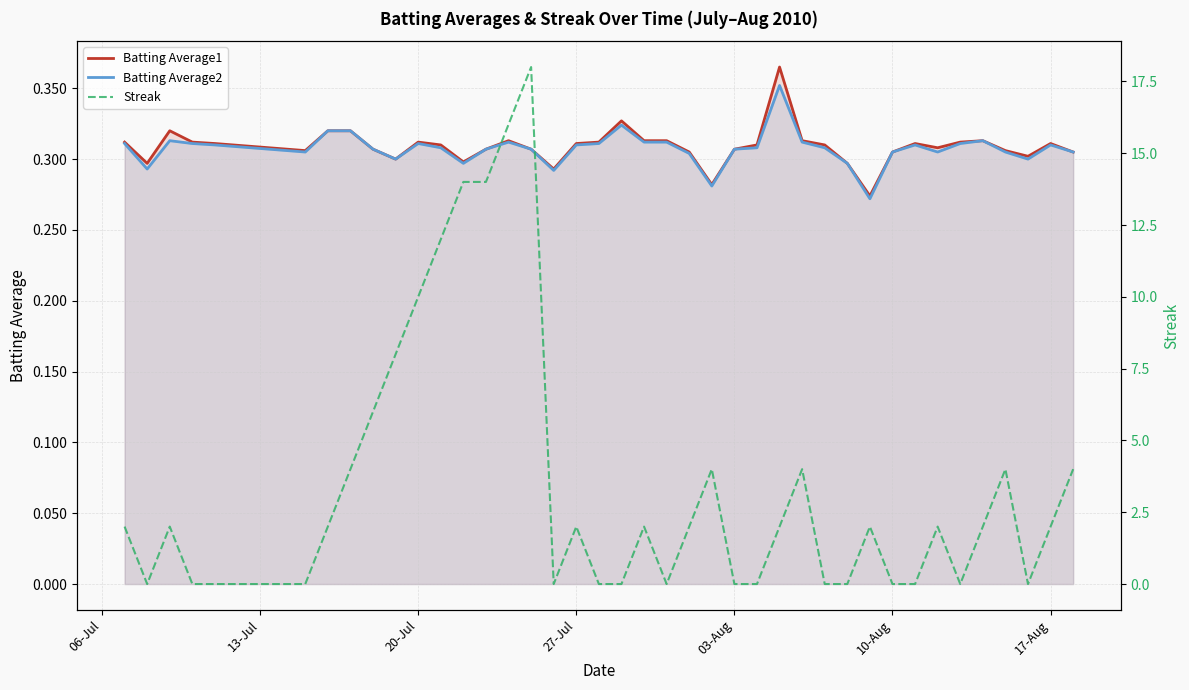

What is the sum of all Batting Average1 values?

12.4